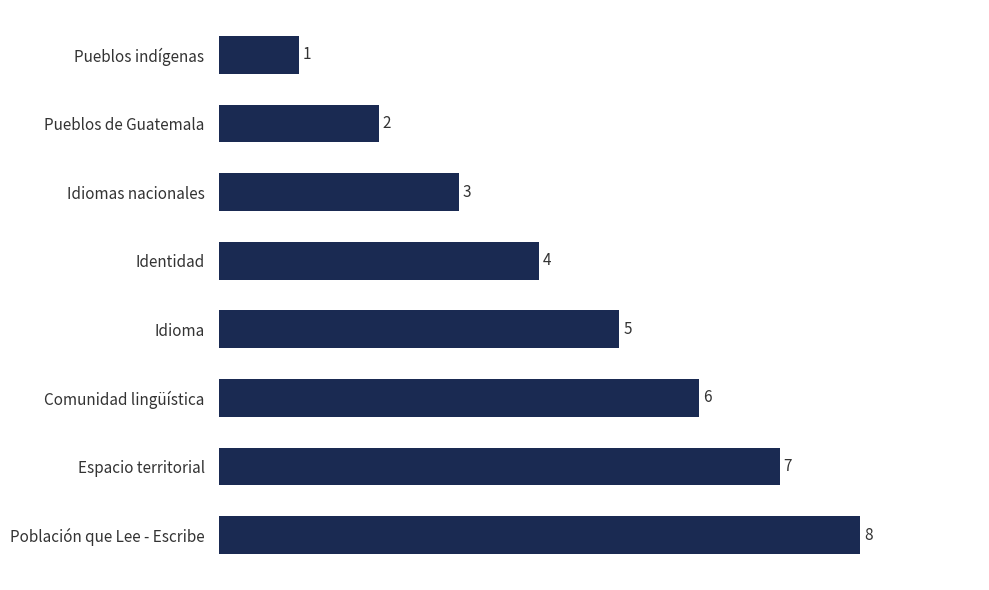

Are the bars horizontal?

Yes